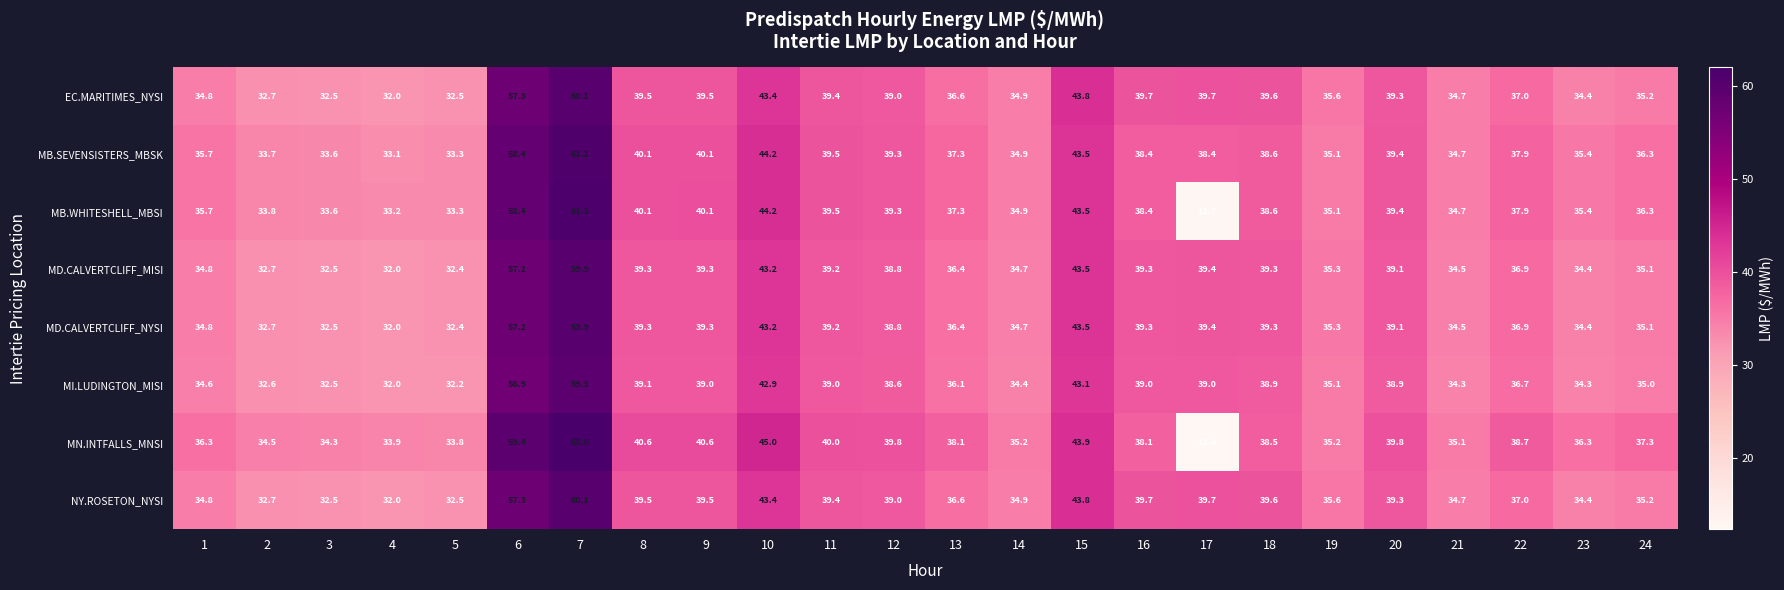

What is the average value of the NY.ROSETON_NYSI series?

38.9